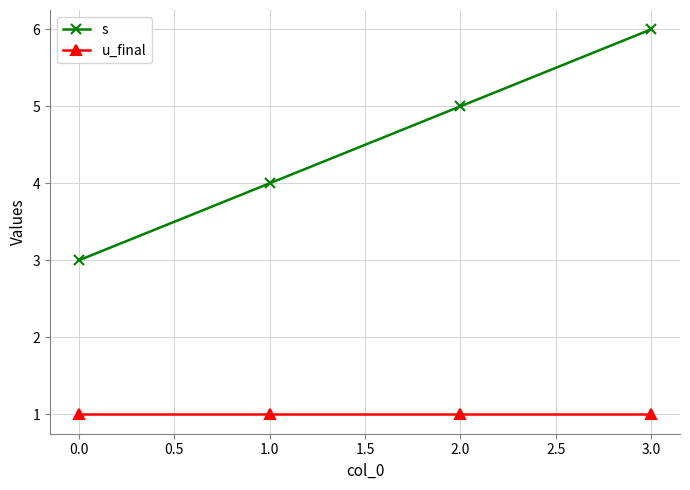

At which category is the sum across all series the highest?

3.0